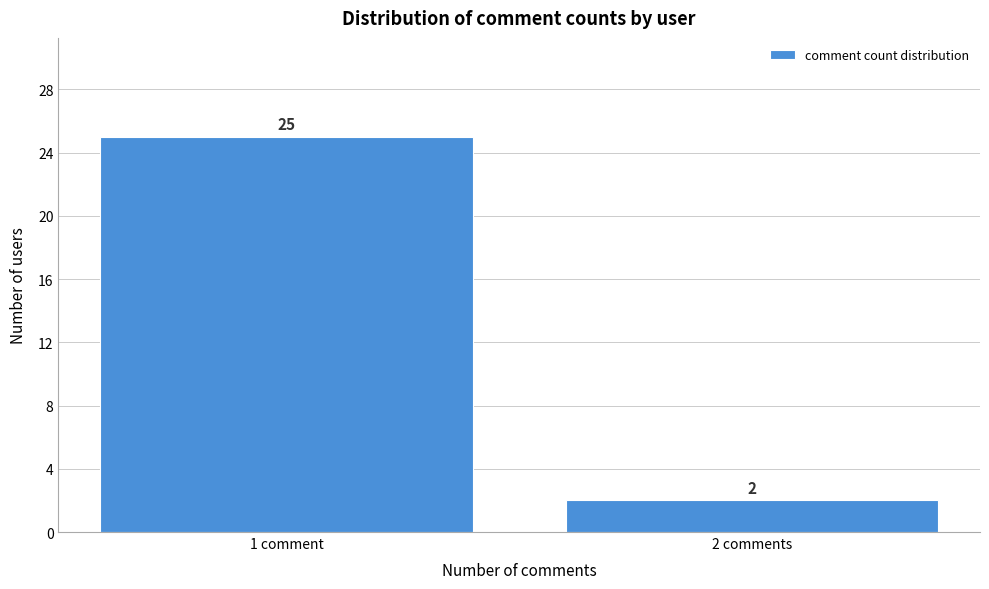

Reading right to left, transcribe all the data shown in this chart.

2	25